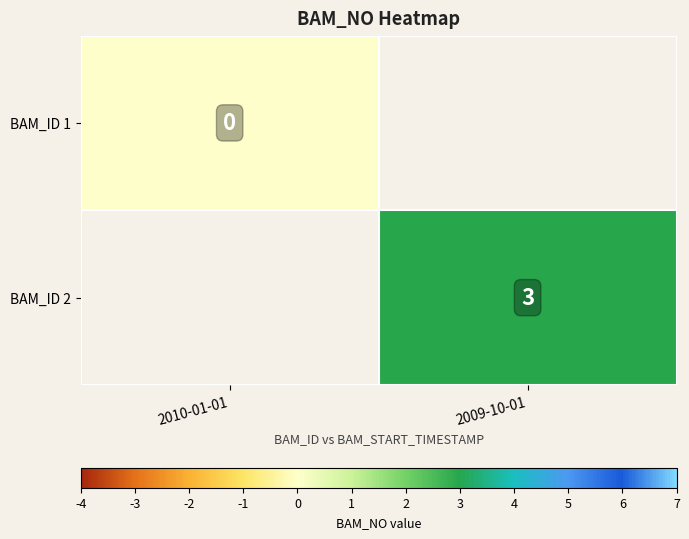

Is the value of BAM_ID 1 at 2010-01-01 greater than the value of BAM_ID 2 at 2009-10-01?

No